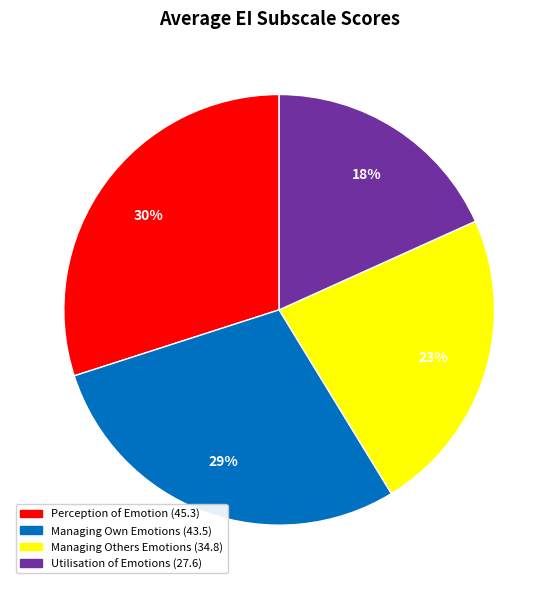

Rank the categories by value from highest to lowest.

Perception of Emotion, Managing Own Emotions, Managing Others Emotions, Utilisation of Emotions